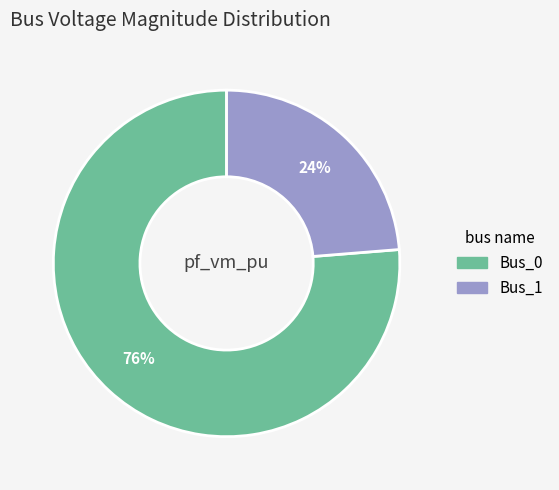

To the nearest percent, what is the average slice percentage?

50%